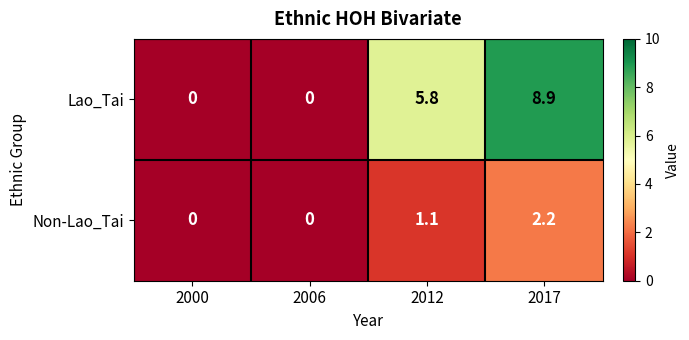

True or false: Non-Lao_Tai has a value of 2.2 at 2017.

True